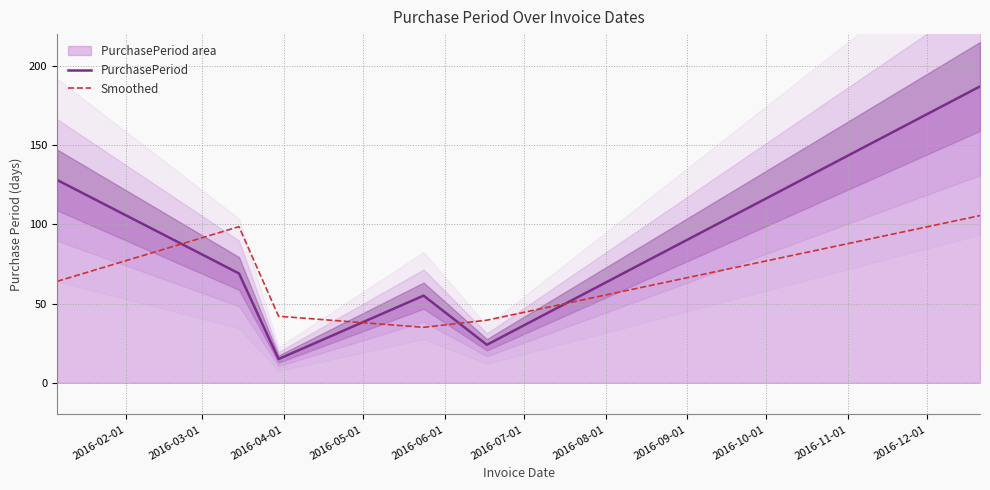

What is the minimum value for PurchasePeriod?

15.0